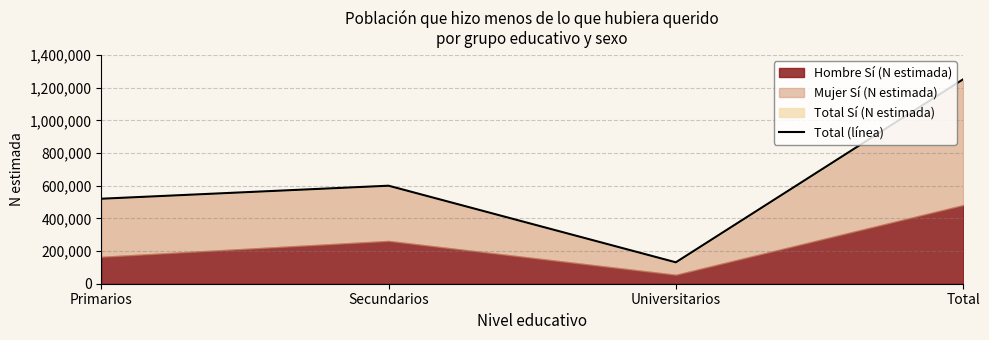

Is it true that the value at Universitarios is 71263?

False